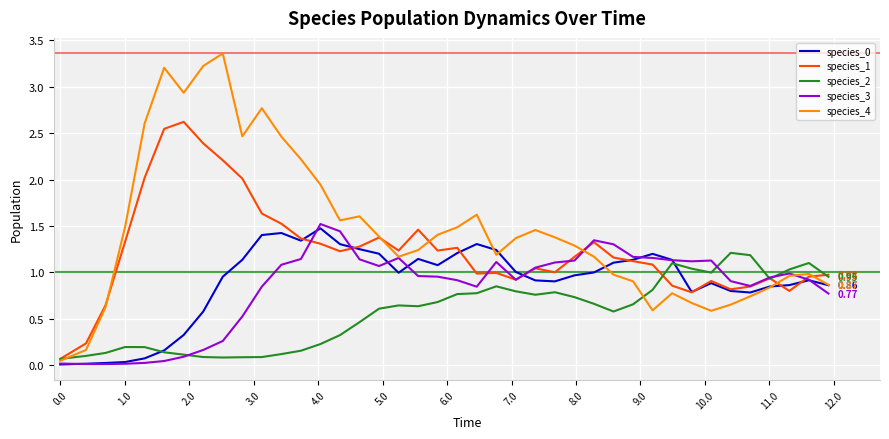

True or false: species_3 has more than 0 interior local peaks.

True